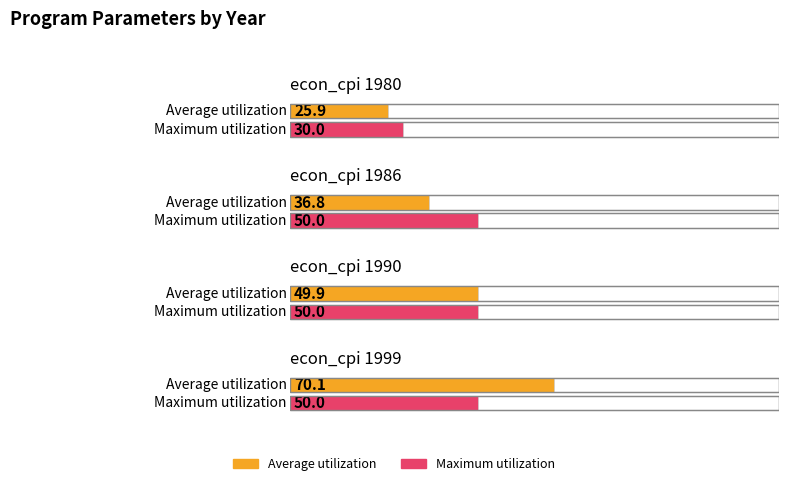

Rank the series by their average value, from highest to lowest.

Average utilization, Maximum utilization